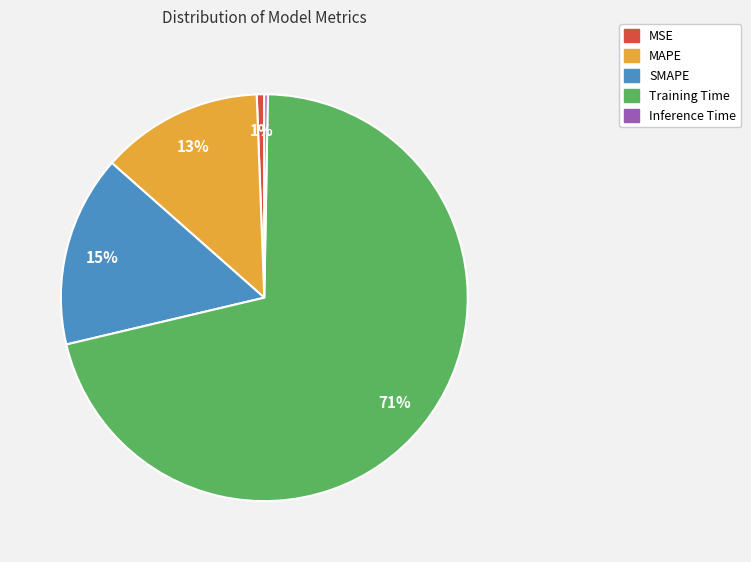

The SMAPE slice represents 26% of the pie. True or false?

False